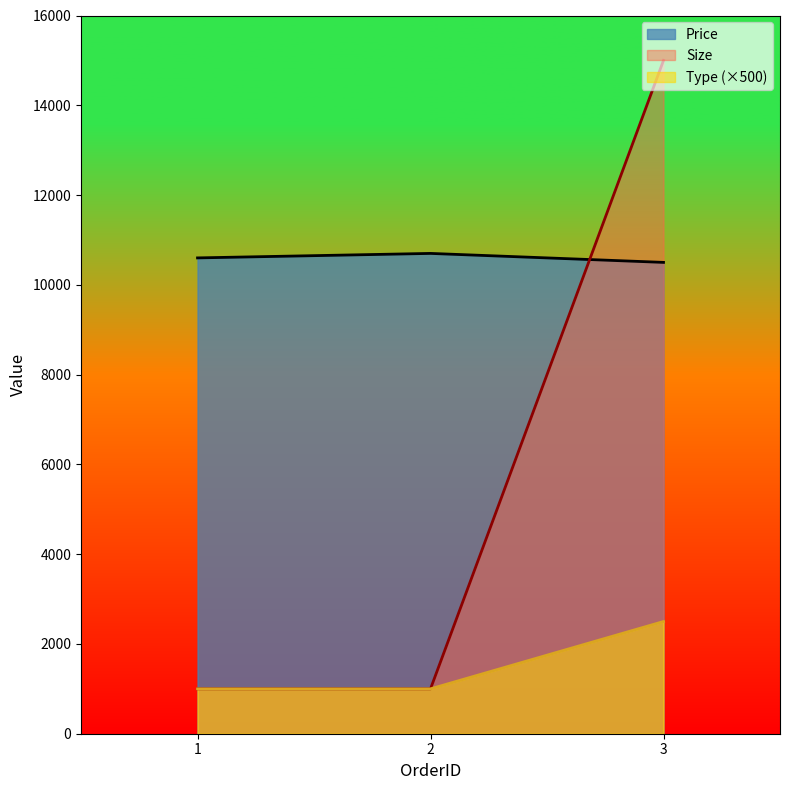

What is the greatest value displayed?

15000